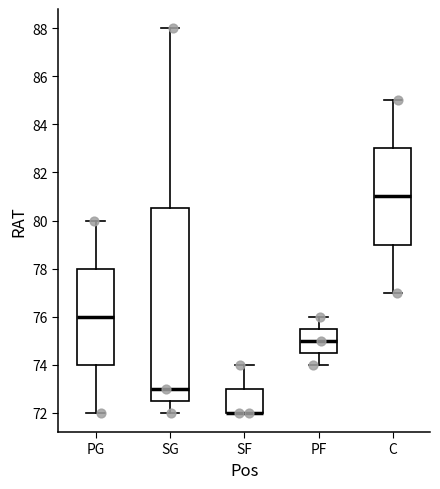

Comparing the boxes themselves (not the whiskers), which one is the tallest?

SG